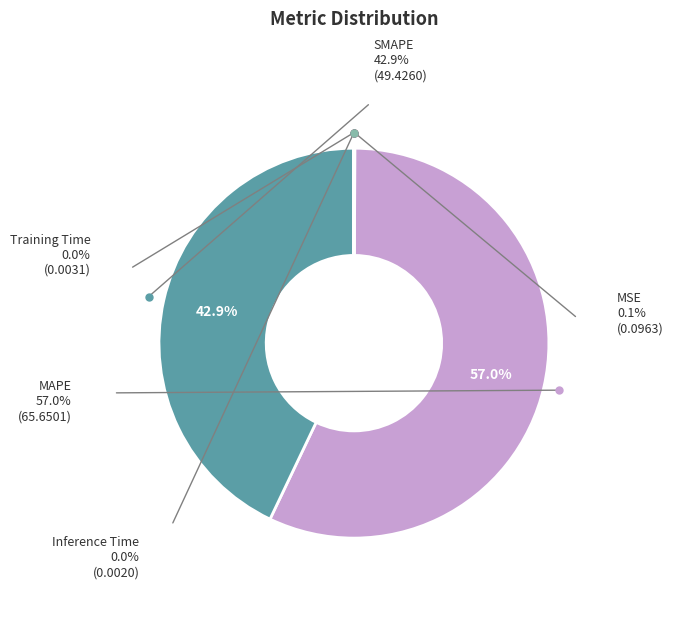

Does any single category account for the majority?

Yes